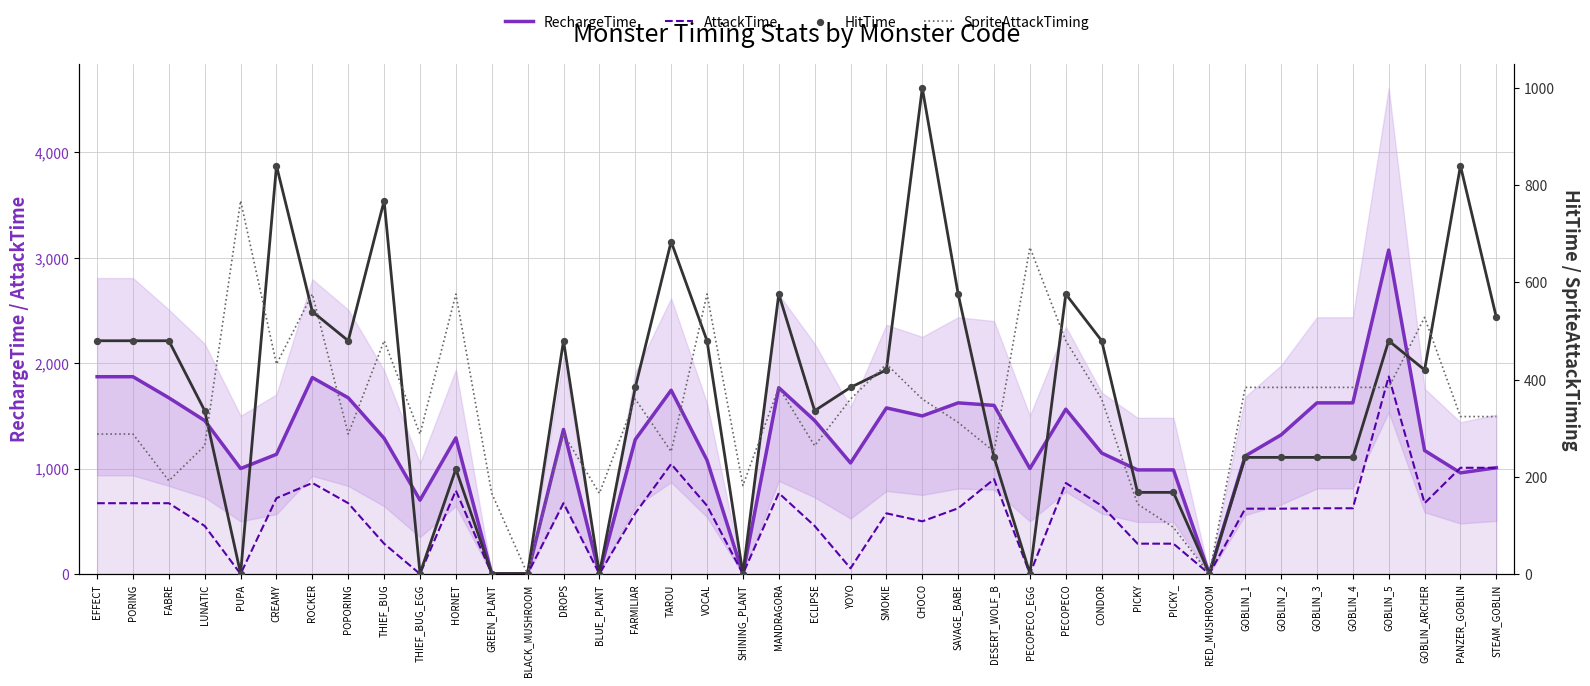

Which series reaches the maximum Y coordinate?

RechargeTime